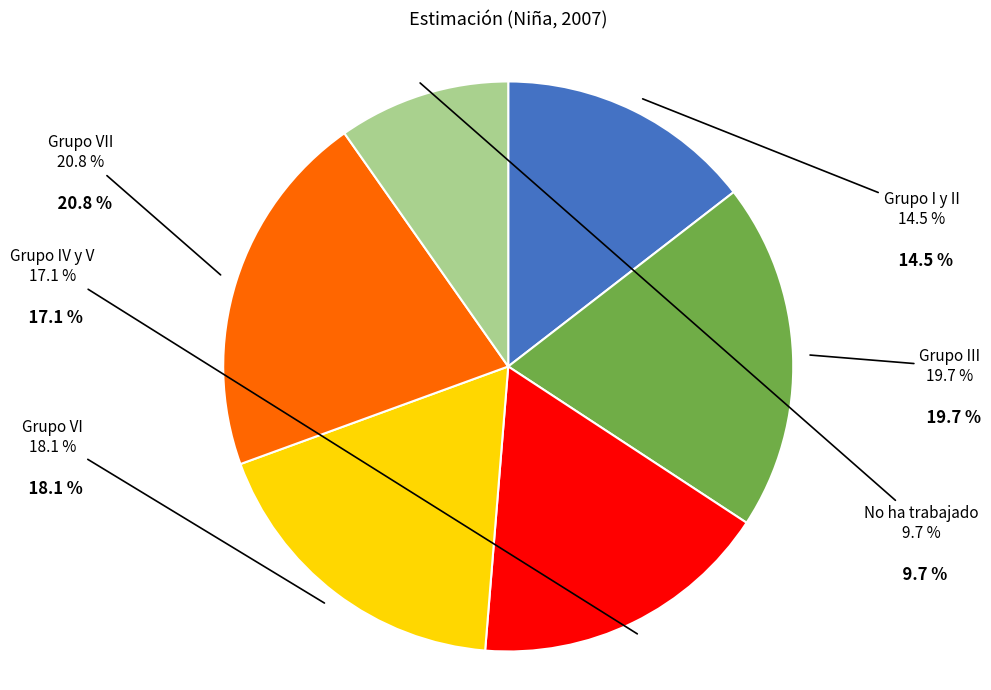

Count the number of slices in the pie.

6